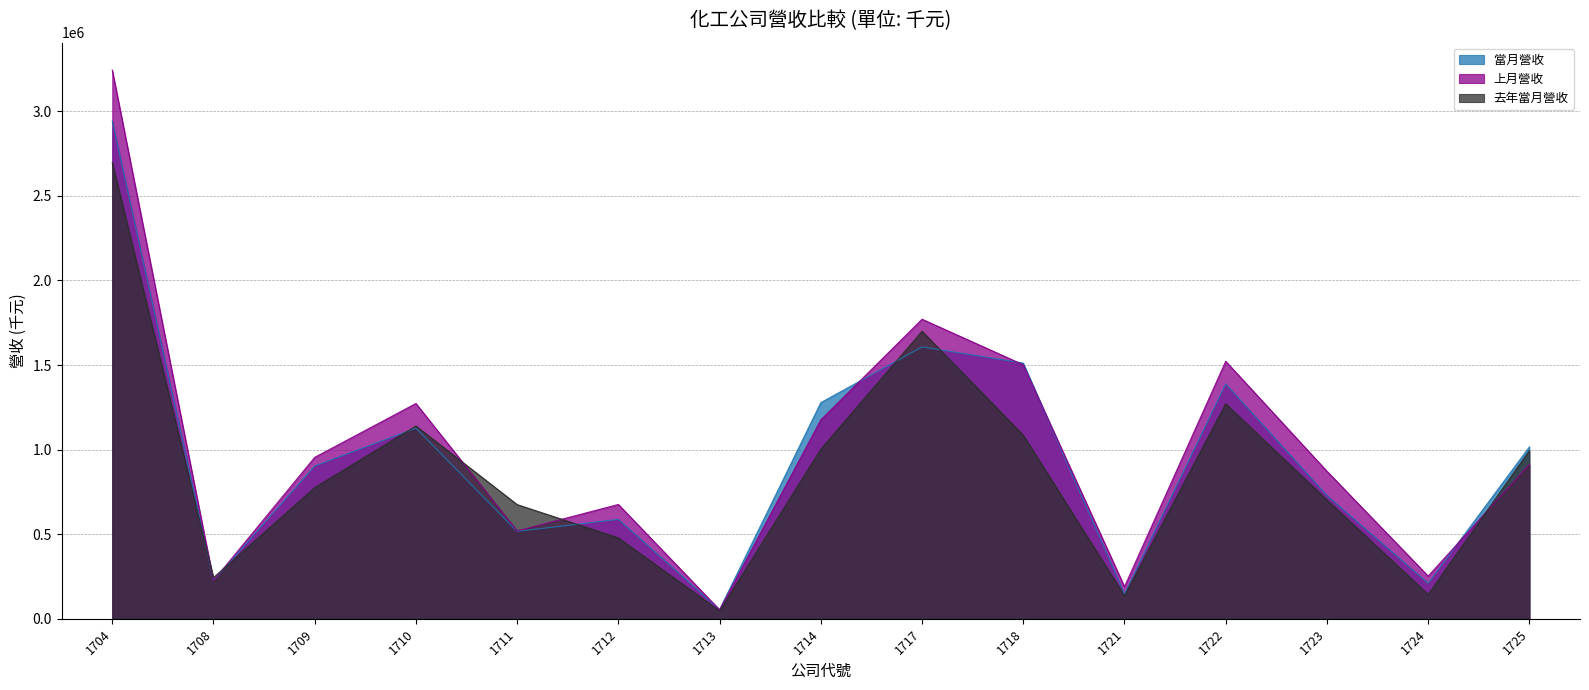

Is the value of 當月營收 at 1724 greater than the value of 上月營收 at 1704?

No